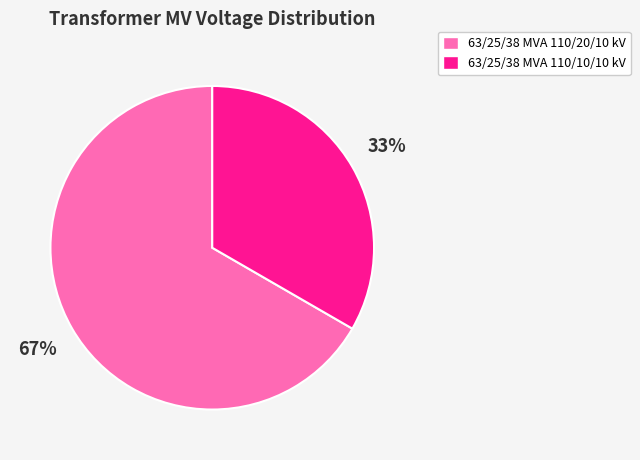

Which slice is the largest?

63/25/38 MVA 110/20/10 kV